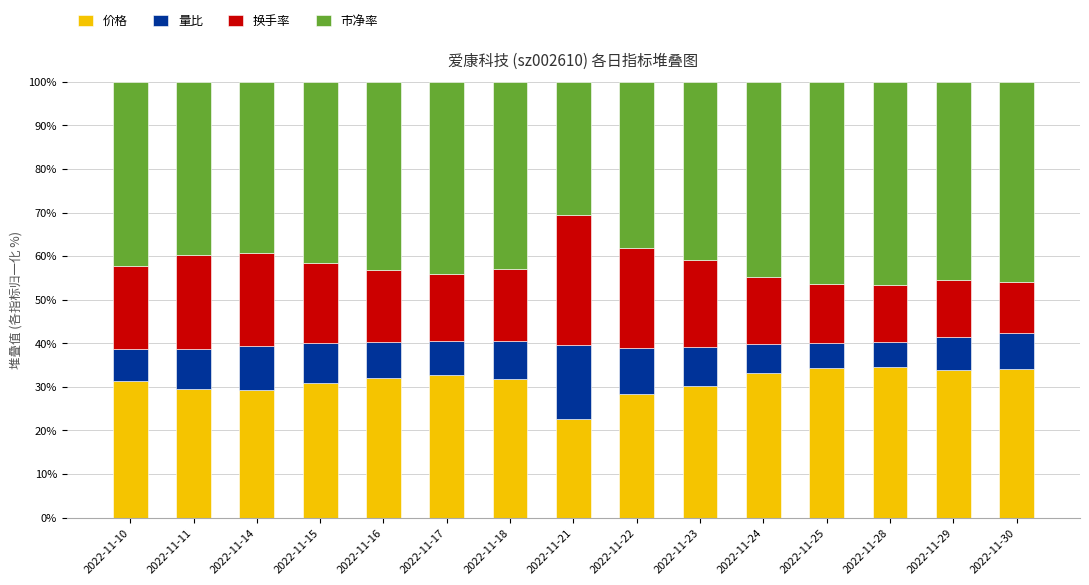

What is the average value of the 价格 series?

31.3